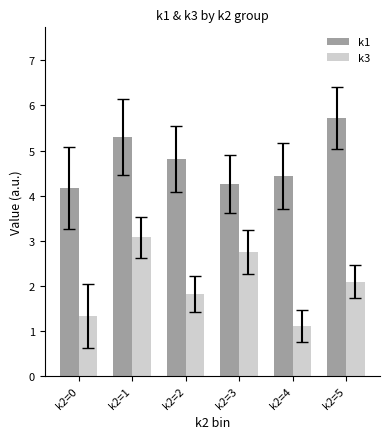

What are all the series names shown in the legend?

k1, k3